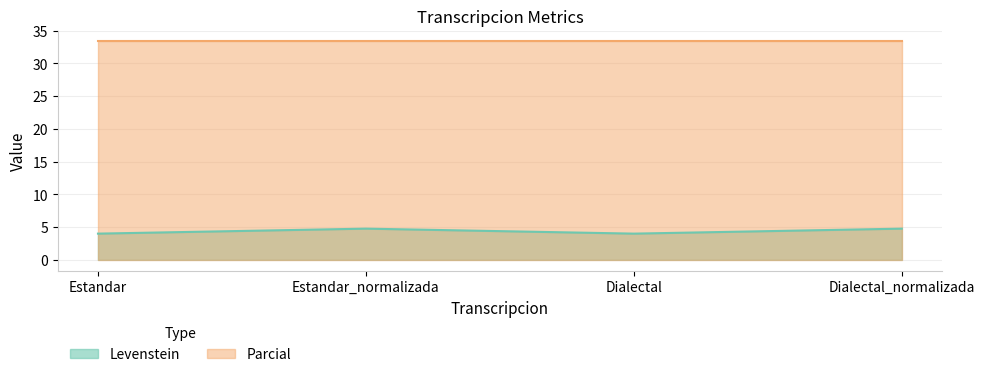

Which category has the lowest value across all series?

Estandar